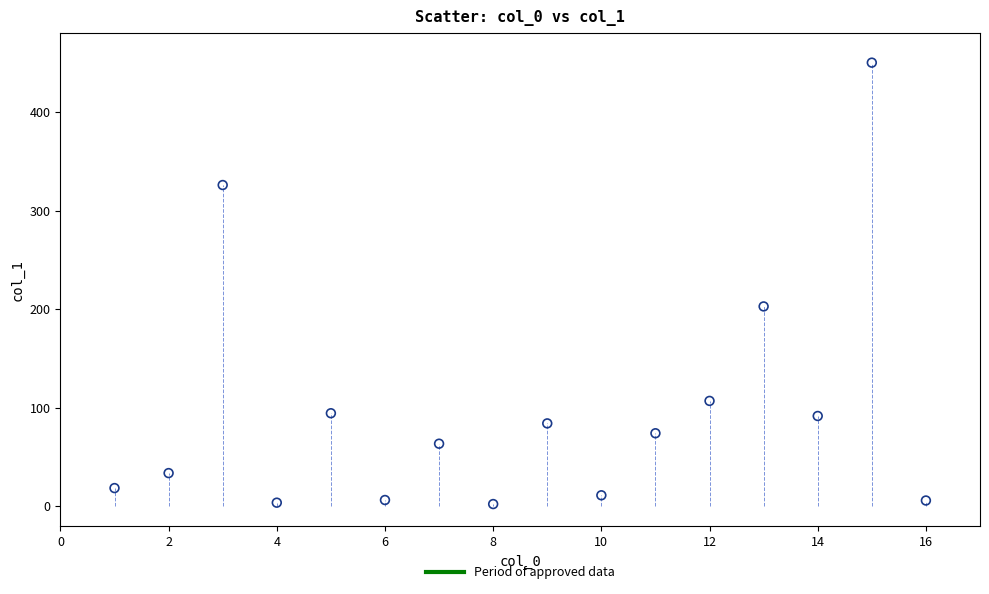

What is the range of Y values (max minus min)?

447.6